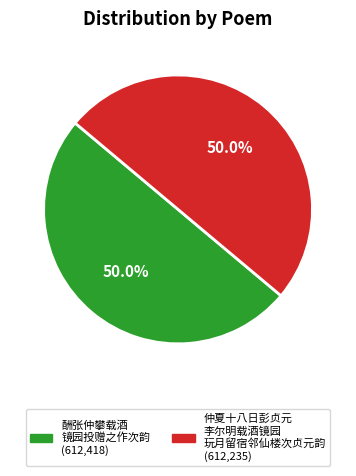

Count the number of slices in the pie.

2